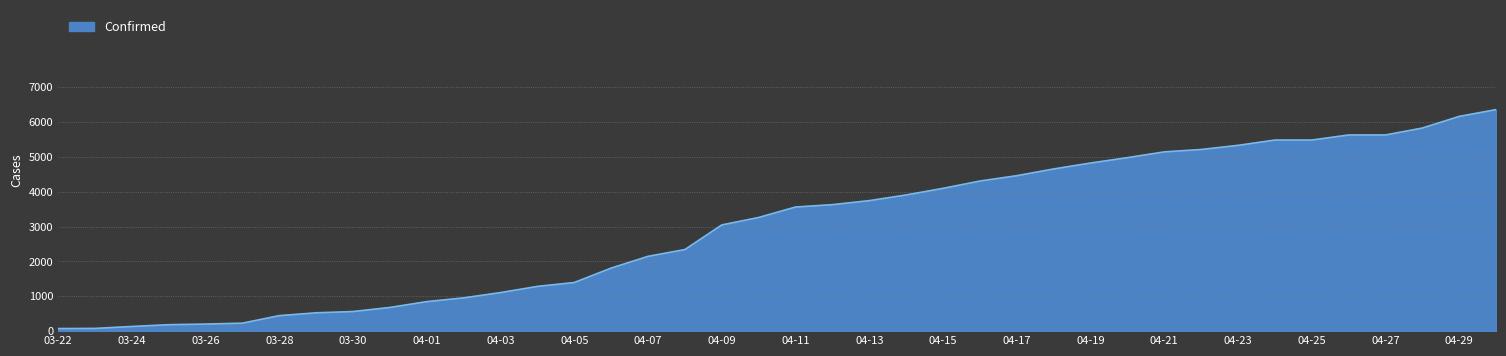

What is the label of the 21st point from the right?

04-10